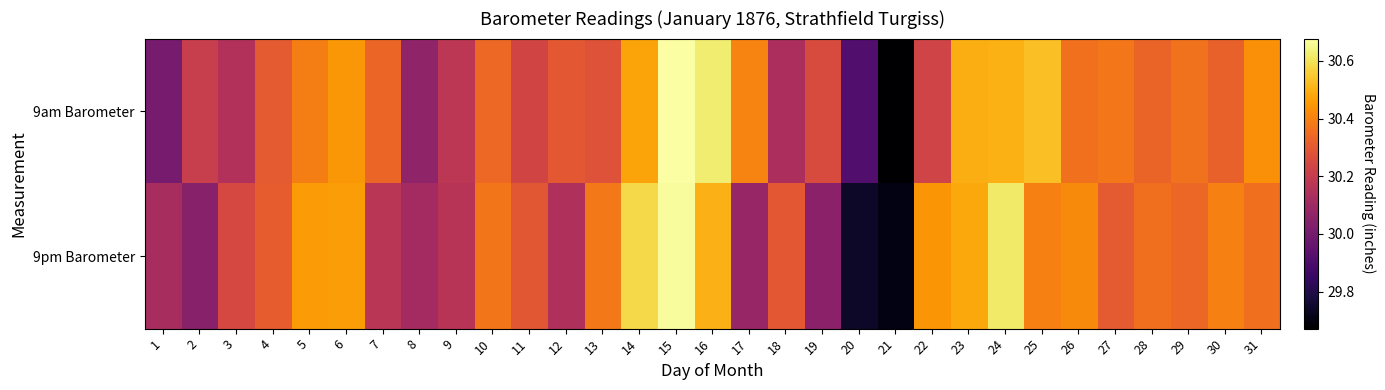

Reading left to right, what are all the values shown in this chart?

9am Barometer: 1=30.0	2=30.2	3=30.1	4=30.3	5=30.4	6=30.4	7=30.3	8=30.1	9=30.2	10=30.3	11=30.2	12=30.3	13=30.3	14=30.5	15=30.7	16=30.6	17=30.4	18=30.1	19=30.3	20=29.9	21=29.7	22=30.2	23=30.5	24=30.5	25=30.5	26=30.4	27=30.4	28=30.3	29=30.4	30=30.3	31=30.4
9pm Barometer: 1=30.1	2=30.0	3=30.2	4=30.3	5=30.5	6=30.5	7=30.2	8=30.1	9=30.2	10=30.4	11=30.3	12=30.1	13=30.4	14=30.6	15=30.7	16=30.5	17=30.1	18=30.3	19=30.1	20=29.7	21=29.7	22=30.4	23=30.5	24=30.6	25=30.4	26=30.4	27=30.3	28=30.4	29=30.3	30=30.4	31=30.4